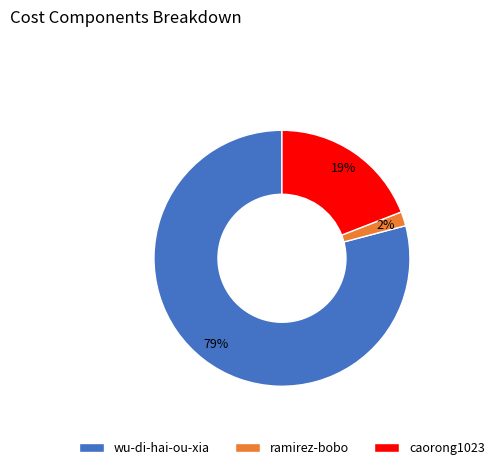

Which category has the biggest portion of the pie?

wu-di-hai-ou-xia